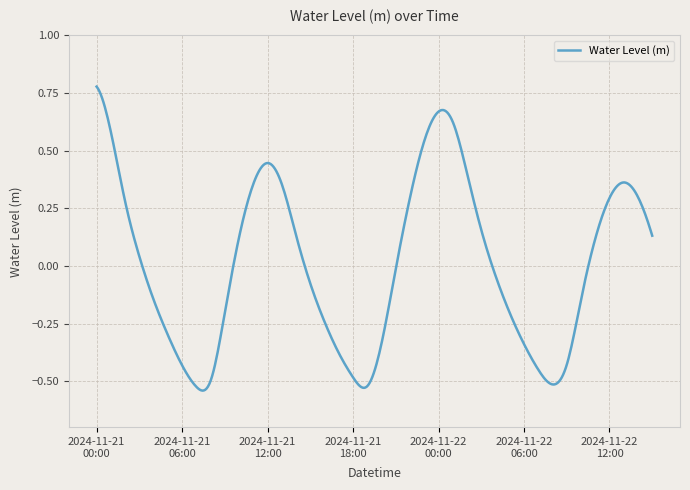

What is the difference between the maximum and minimum values?

1.3